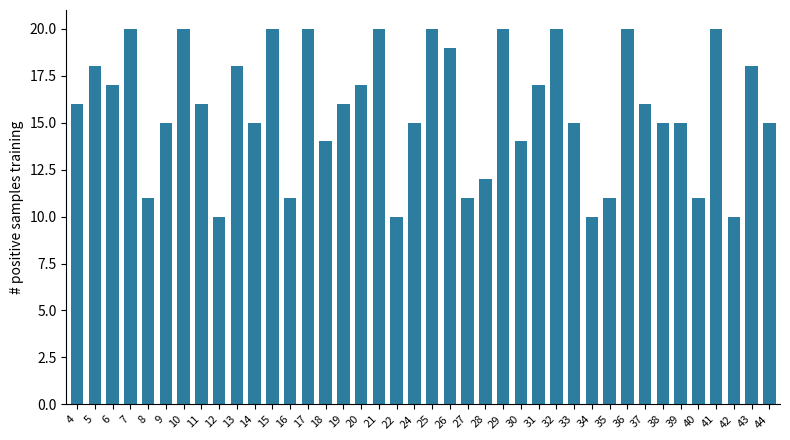

Which has a higher value, 30 or 22?

30